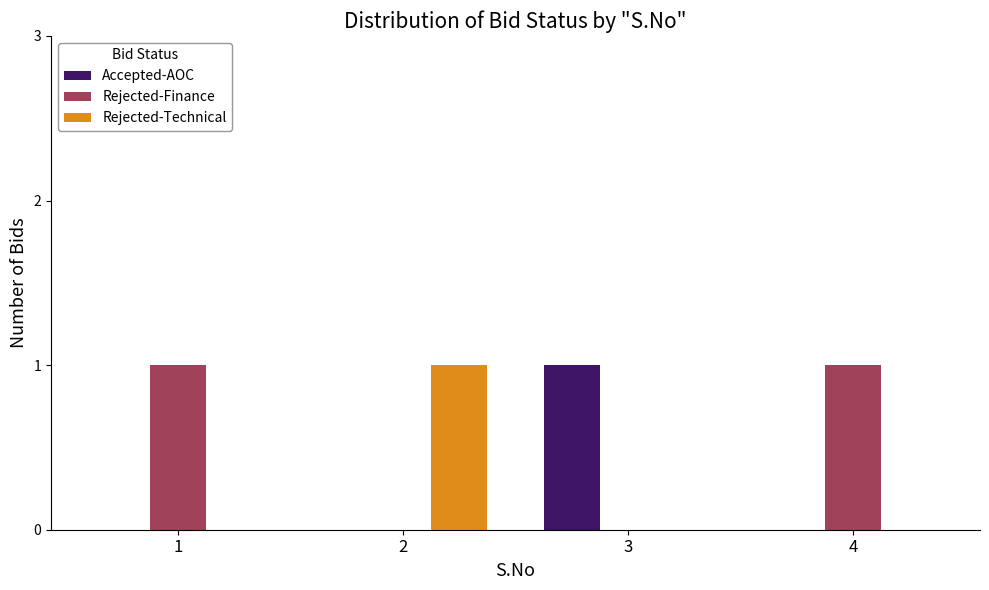

What is the sum of all Rejected-Technical values?

1